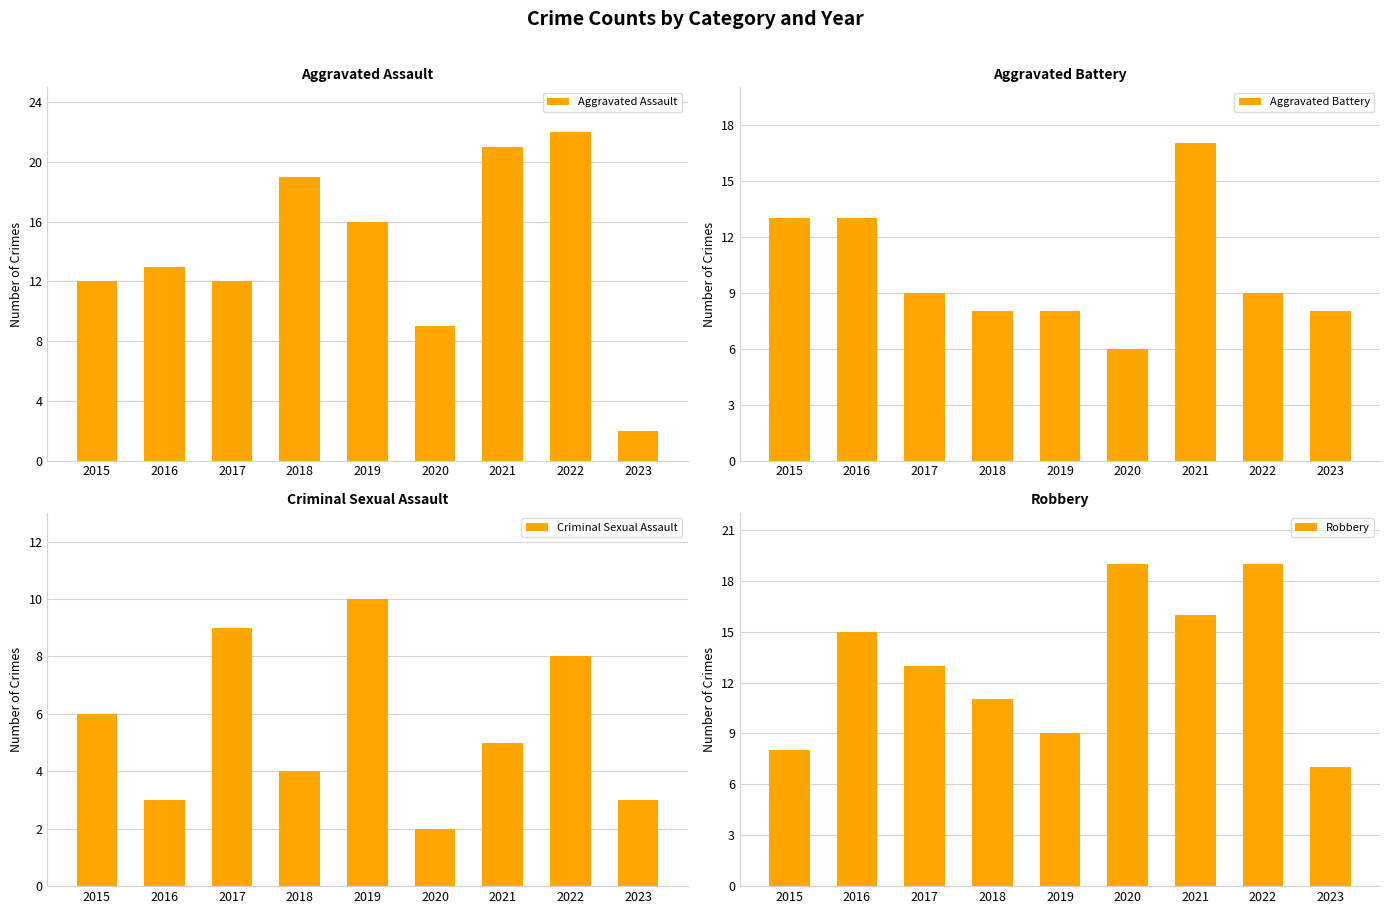

Which series has the widest spread of values?

Aggravated Assault